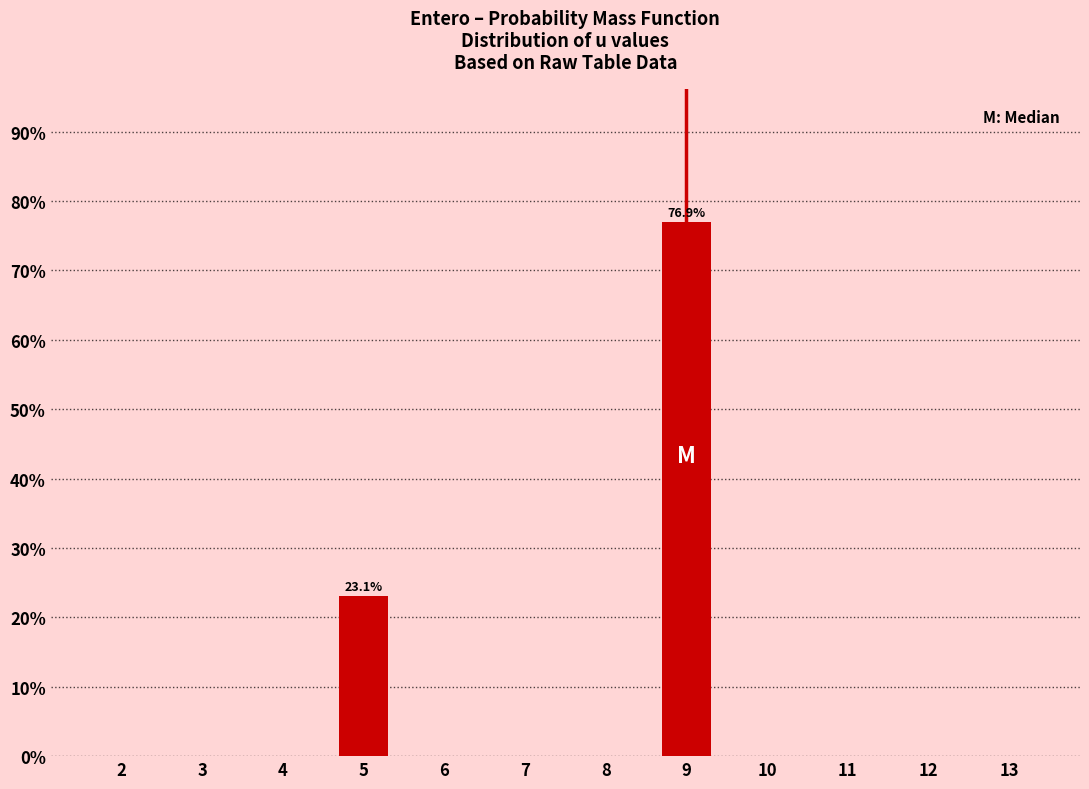

Reading left to right, transcribe all the data shown in this chart.

2=0.0	3=0.0	4=0.0	5=23.1	6=0.0	7=0.0	8=0.0	9=76.9	10=0.0	11=0.0	12=0.0	13=0.0